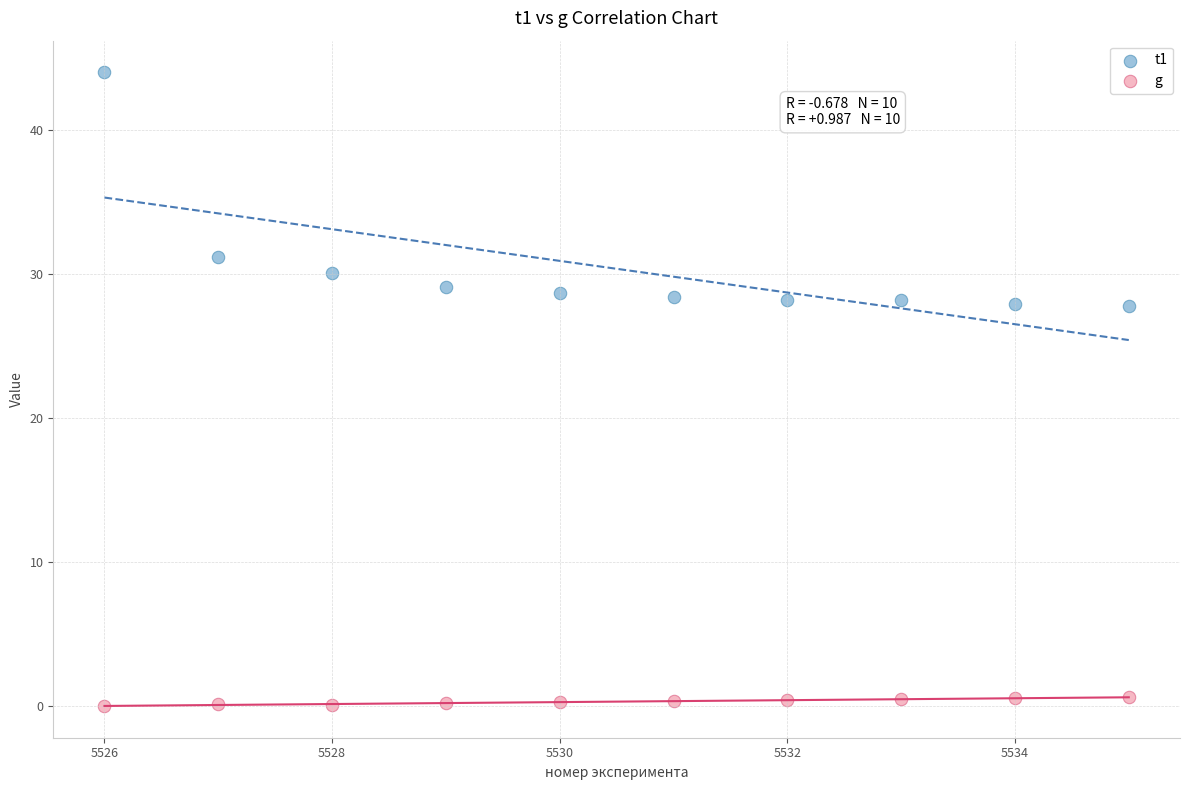

Which series reaches the maximum Y coordinate?

t1